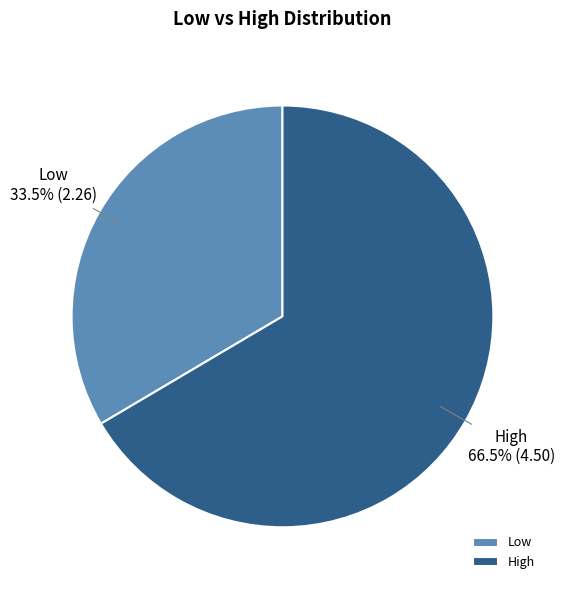

What is the smallest slice in the pie chart?

Low